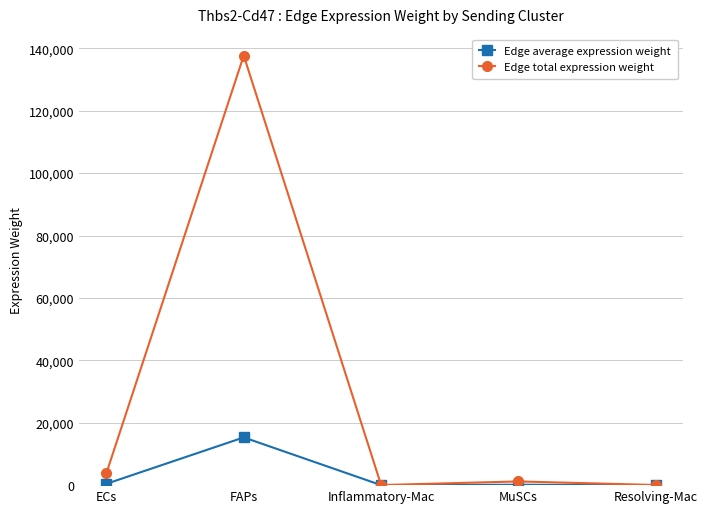

The value of Edge total expression weight at FAPs is 225136.6. True or false?

False